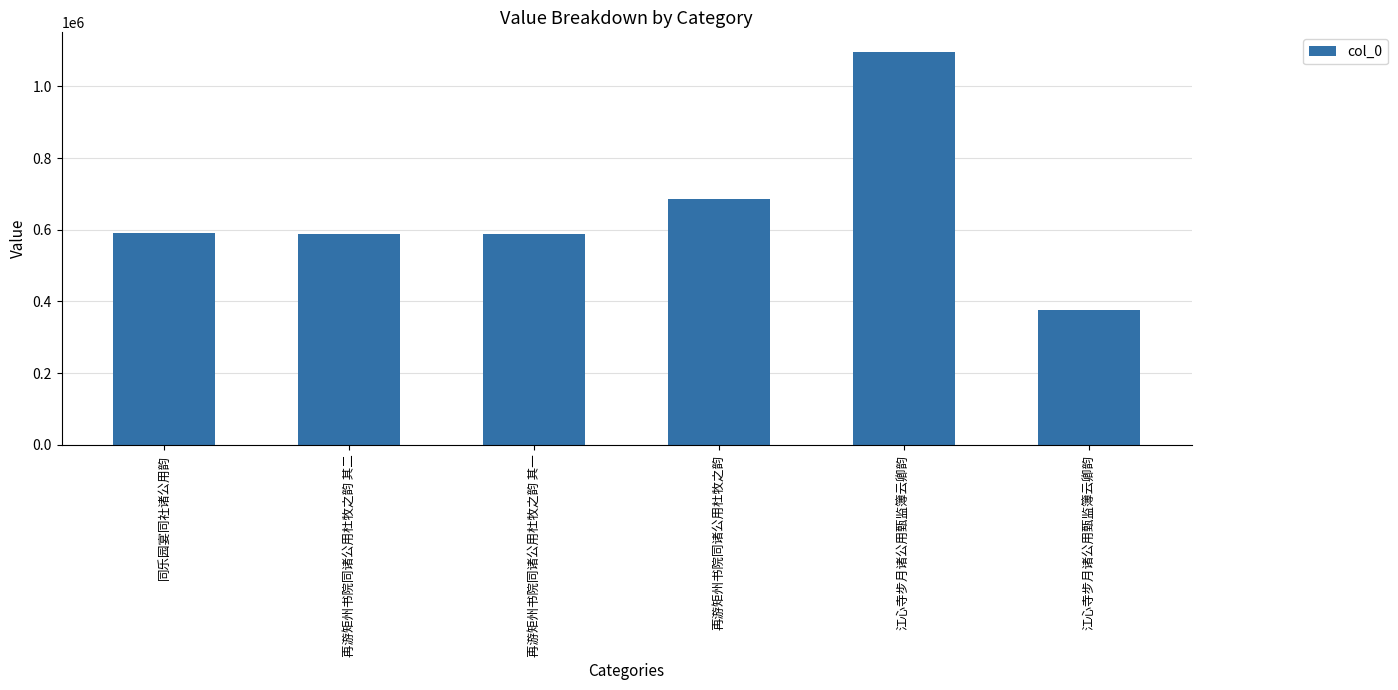

Are the bars horizontal?

No